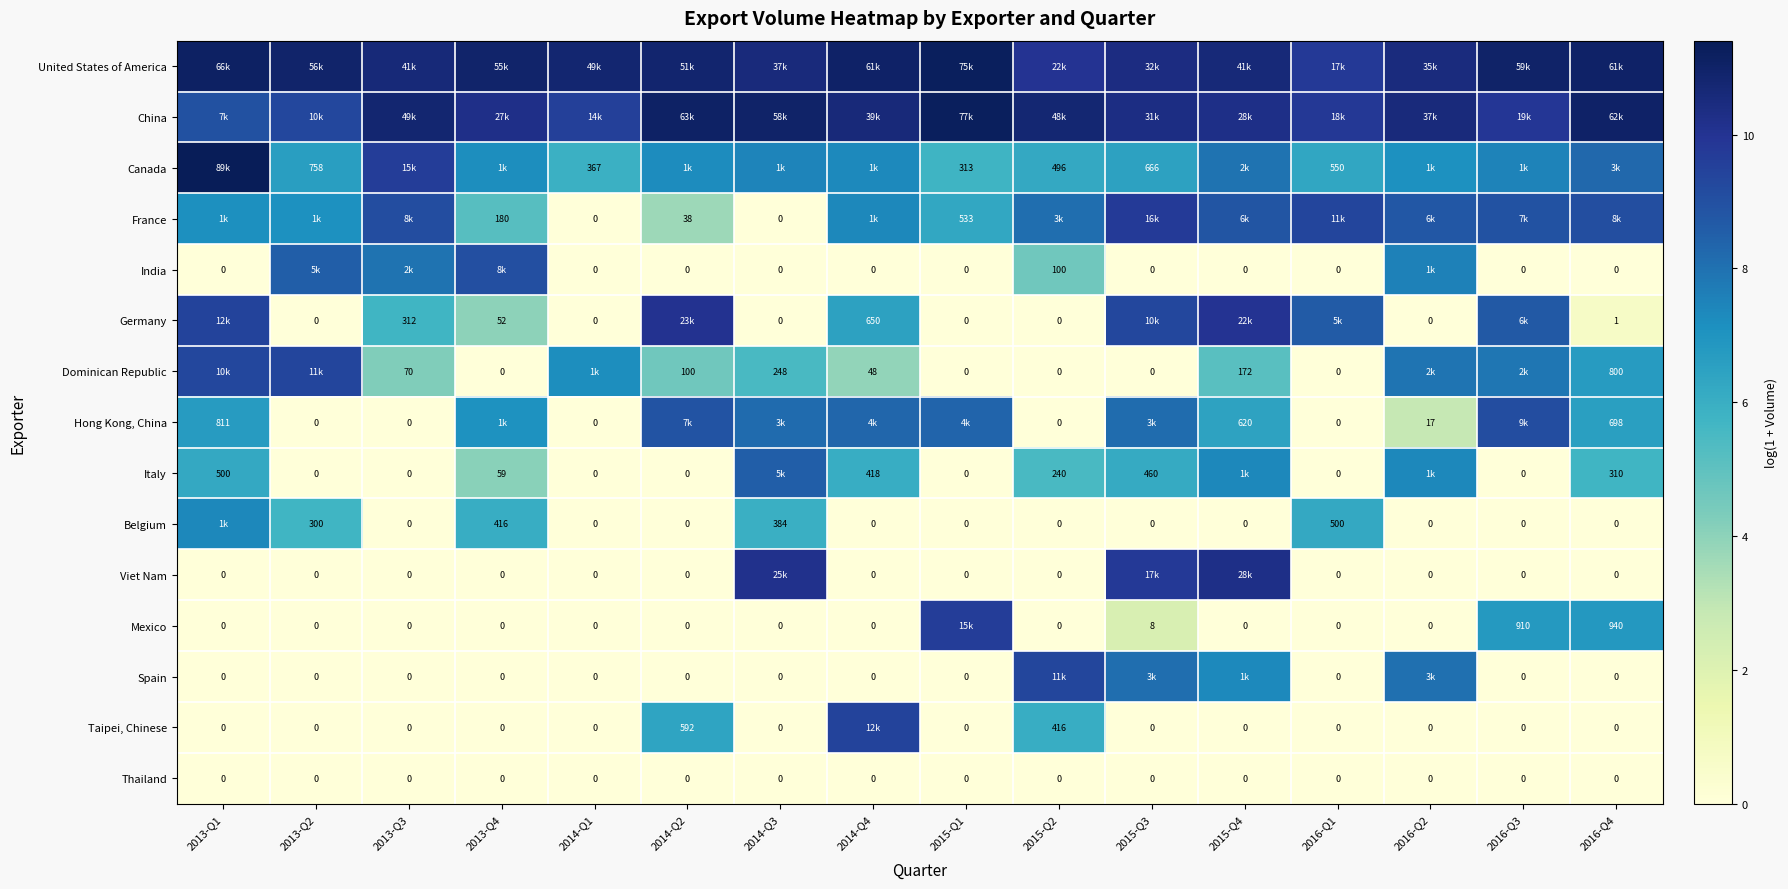

Is the value of Dominican Republic at 2015-Q4 greater than the value of Viet Nam at 2016-Q2?

Yes